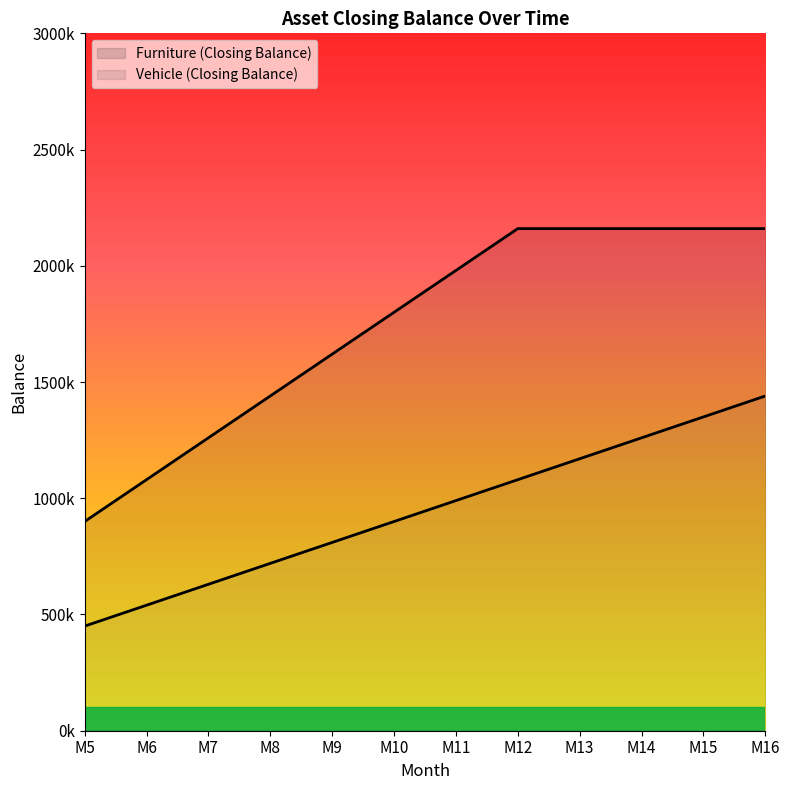

Which series has the largest total across all categories?

Vehicle (Closing Balance)